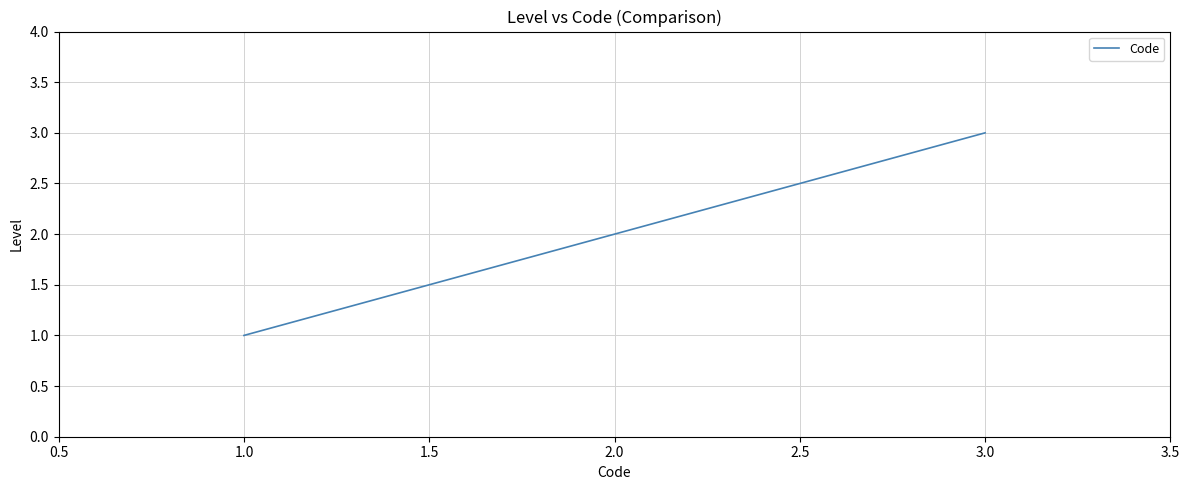

What is the sum of all values?

6